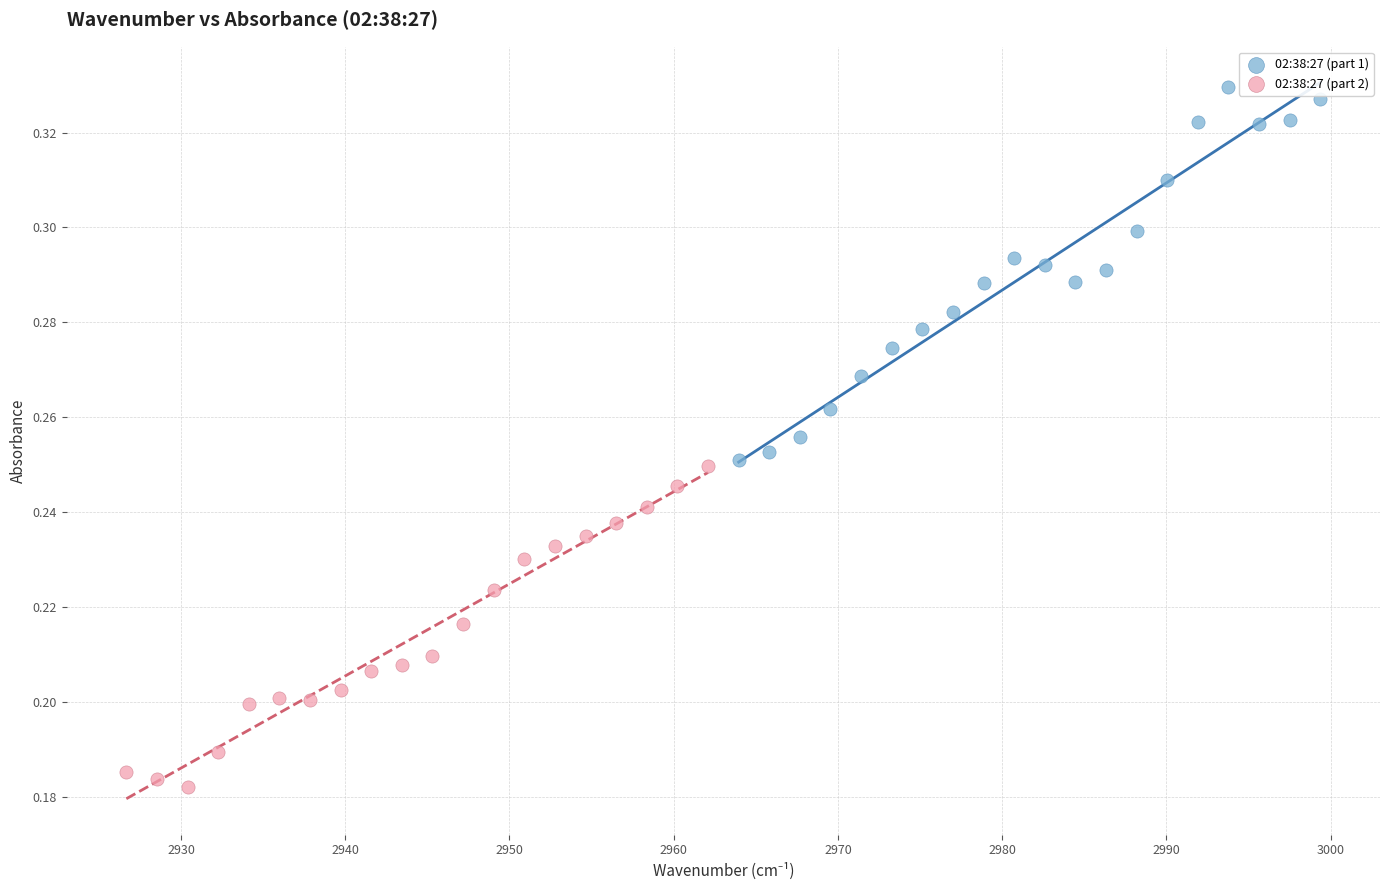

Which series has the largest Y range (max minus min)?

02:38:27 (part 1)